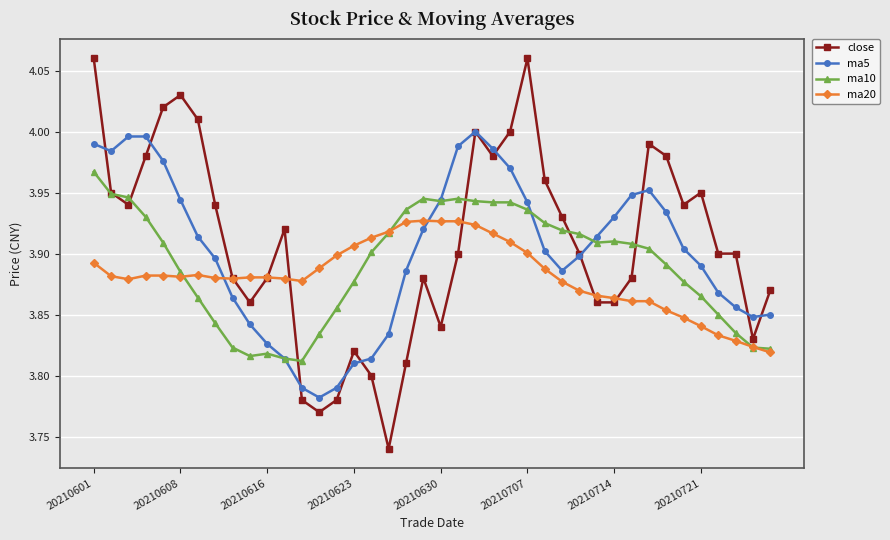

True or false: ma20 and ma5 cross at least once.

True